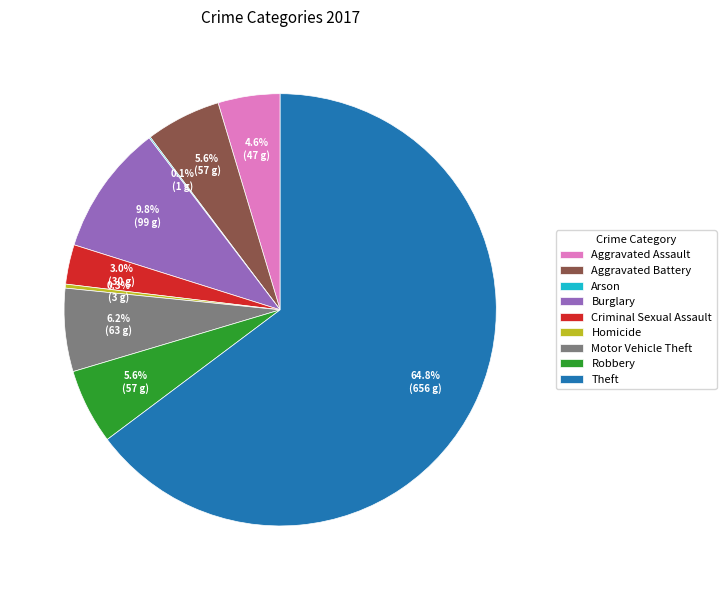

What percentage is the Motor Vehicle Theft slice, to the nearest percent?

6%